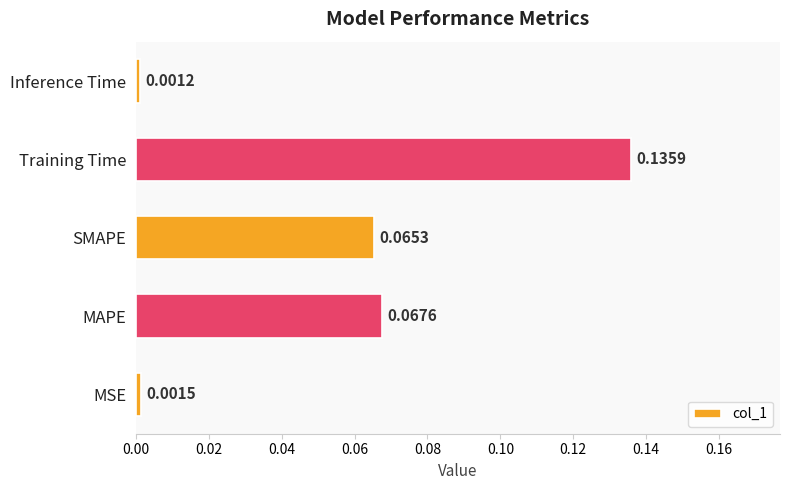

List the labels in order of value, largest first.

Training Time, MAPE, SMAPE, MSE, Inference Time